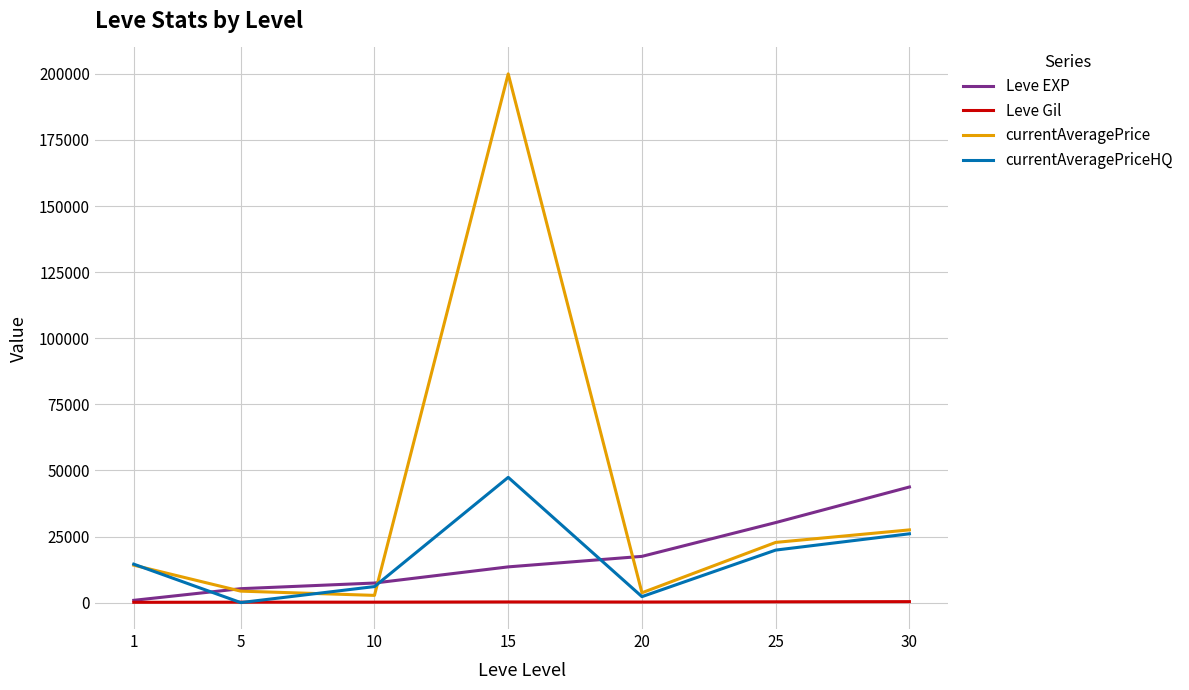

Is this an area chart (filled region under the line)?

No